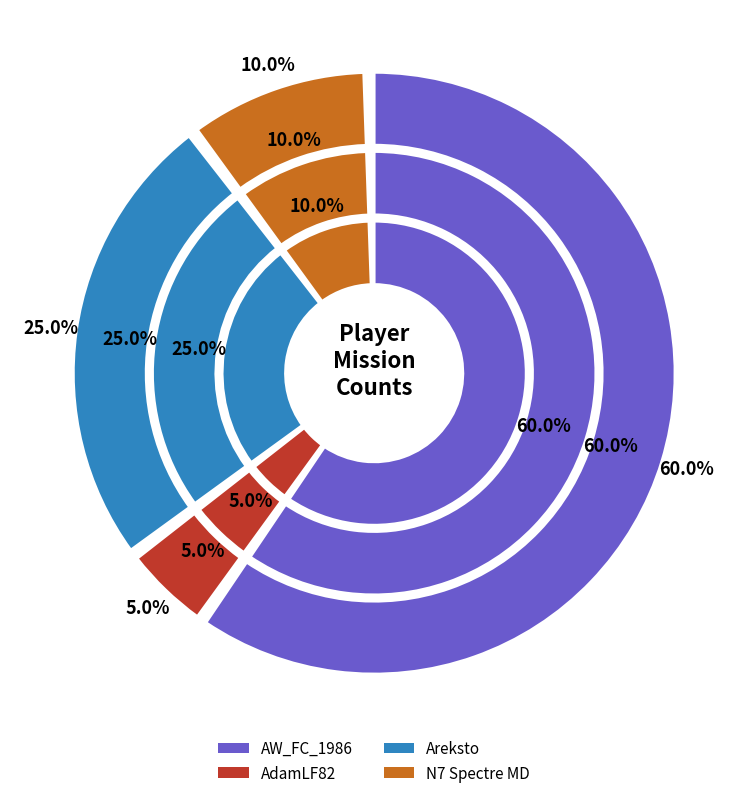

To the nearest percent, what is the difference between the largest and smallest slice percentages?

55%